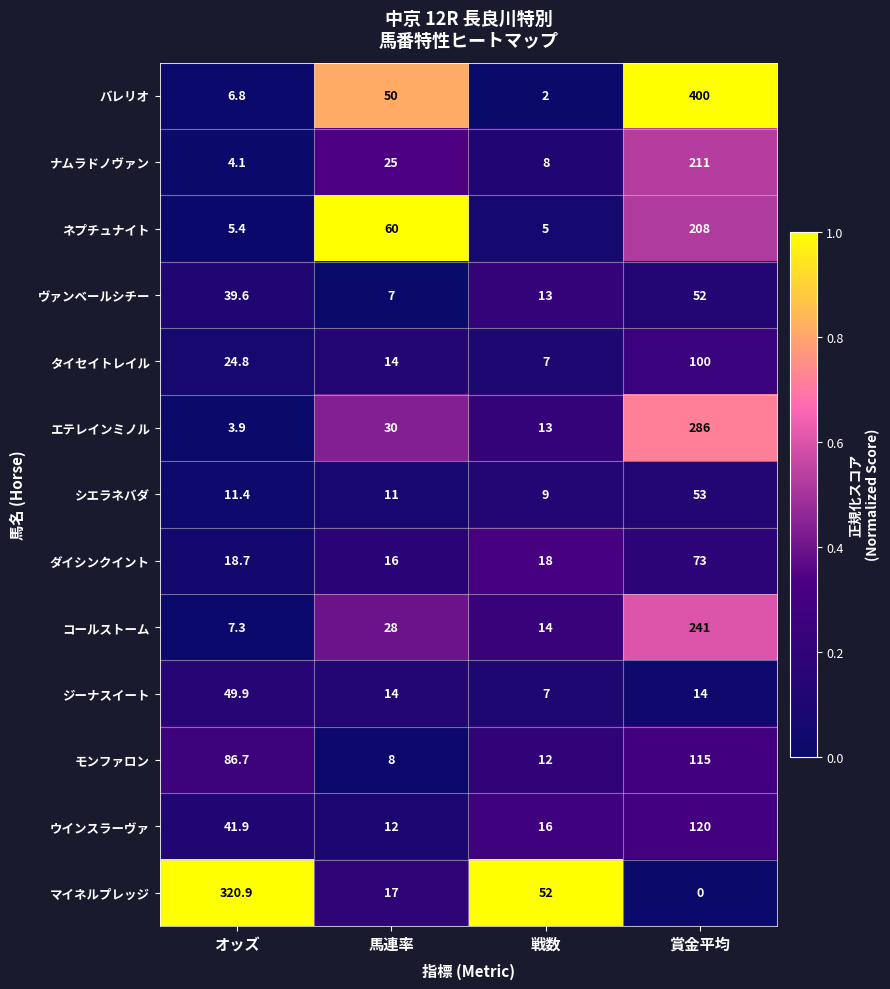

List the series in order of their peak value, lowest first.

ジーナスイート, ヴァンベールシチー, シエラネバダ, ダイシンクイント, タイセイトレイル, モンファロン, ウインスラーヴァ, ネプチュナイト, ナムラドノヴァン, コールストーム, エテレインミノル, マイネルプレッジ, バレリオ